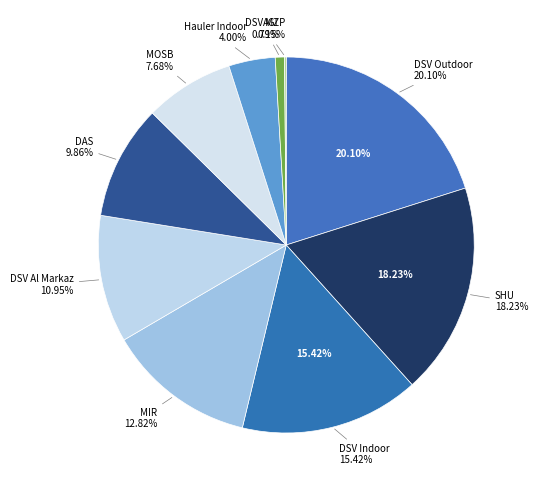

Is there a majority slice in this chart?

No